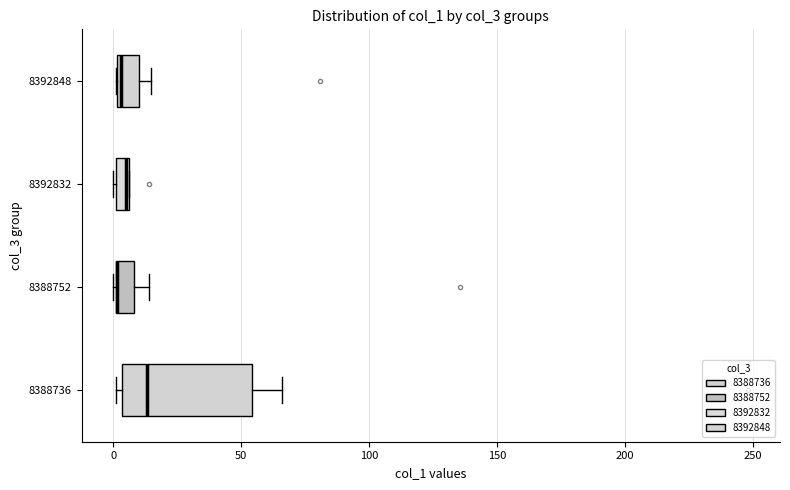

Where is the left edge of the box at y = 8392832 on the x-axis? The values are not printed on the chart, so give them approximately, as read against the axis.

0